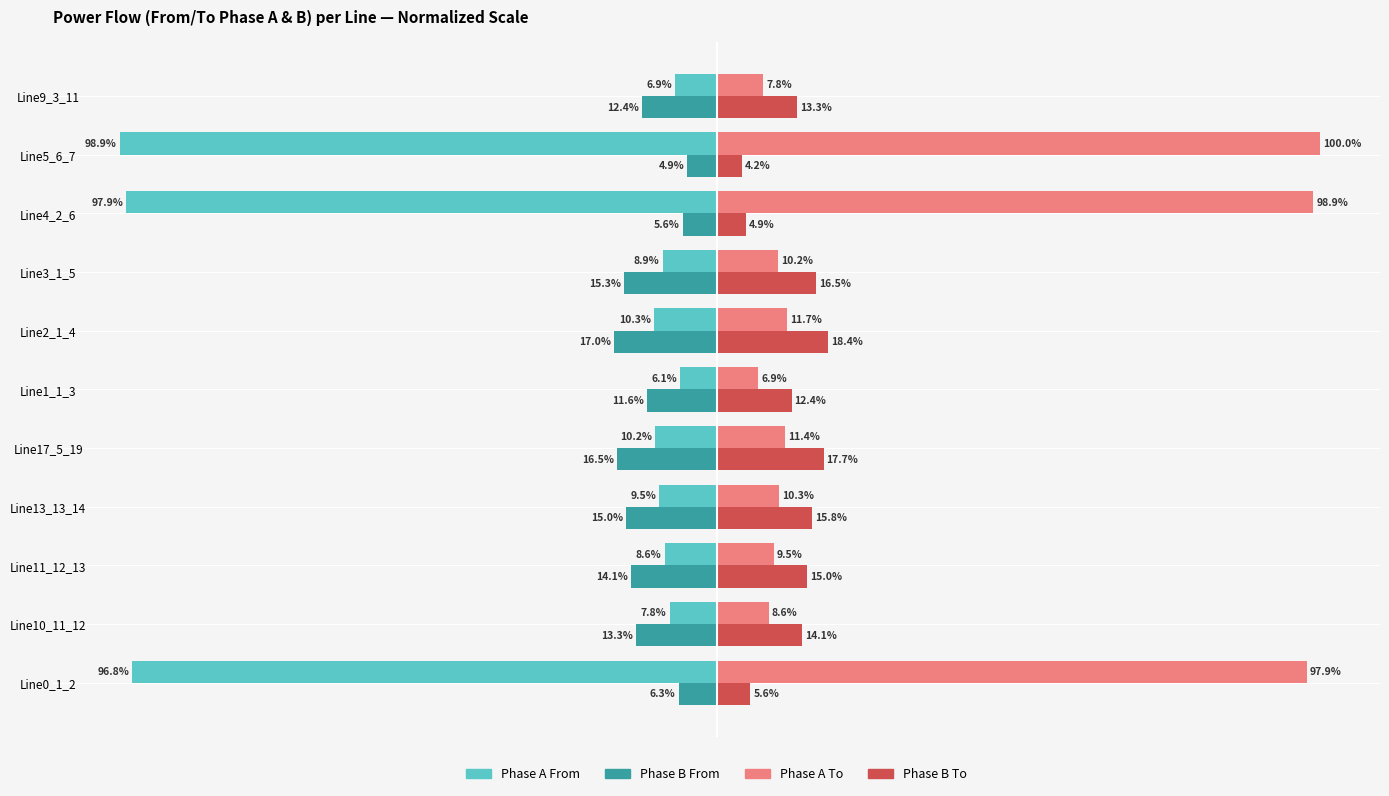

Which label corresponds to the smallest value in the chart?

Line5_6_7